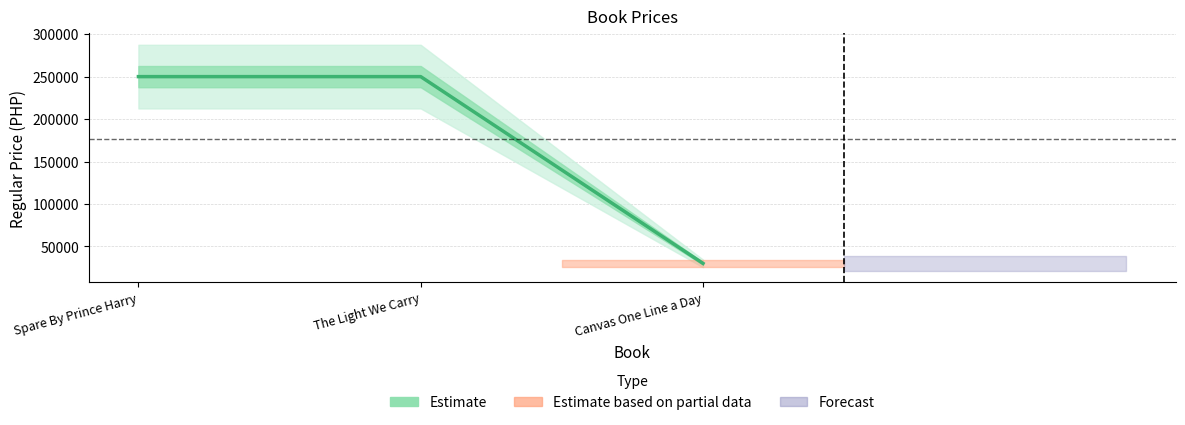

What is the label of the 2nd point from the right?

The Light We Carry